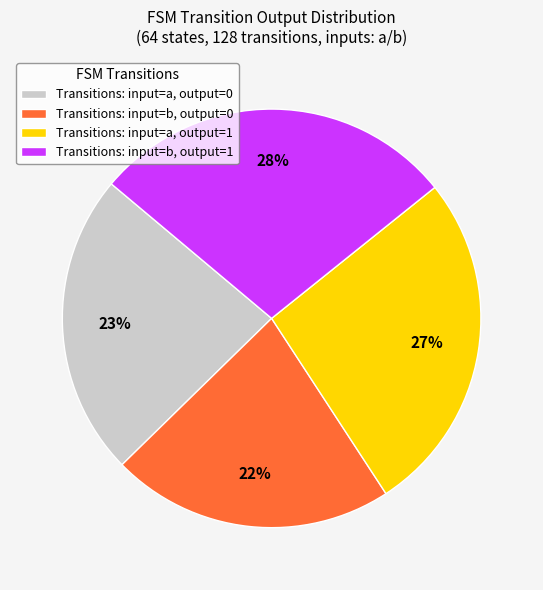

What is the largest slice in the pie chart?

Transitions: input=b, output=1